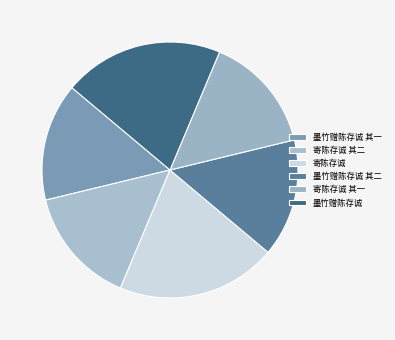

The 墨竹赠陈存诚 其一 slice represents 20% of the pie. True or false?

False